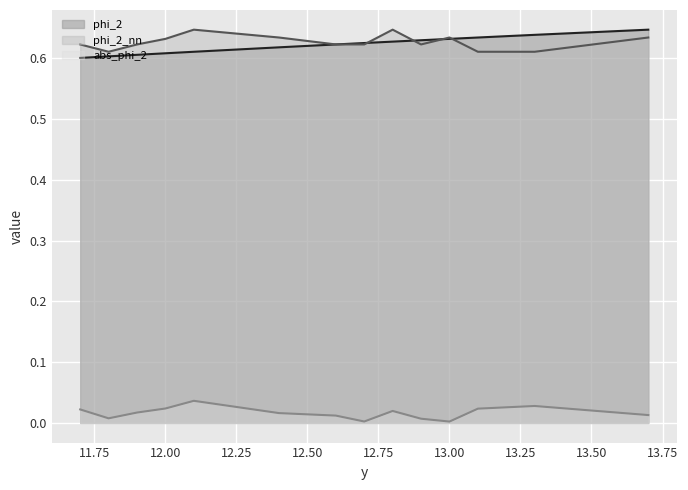

Is the value of abs_phi_2 at 12.0 greater than the value of phi_2 at 12.7?

No